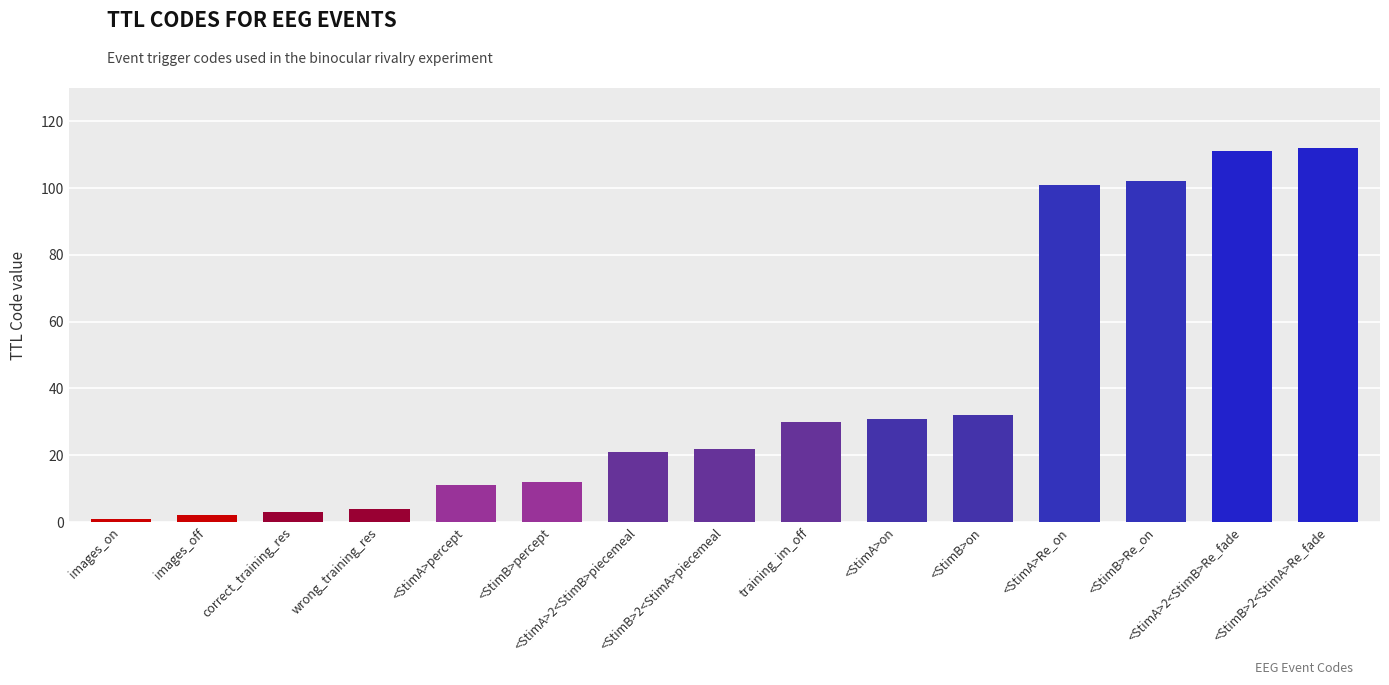

What is the sum of all values?

595